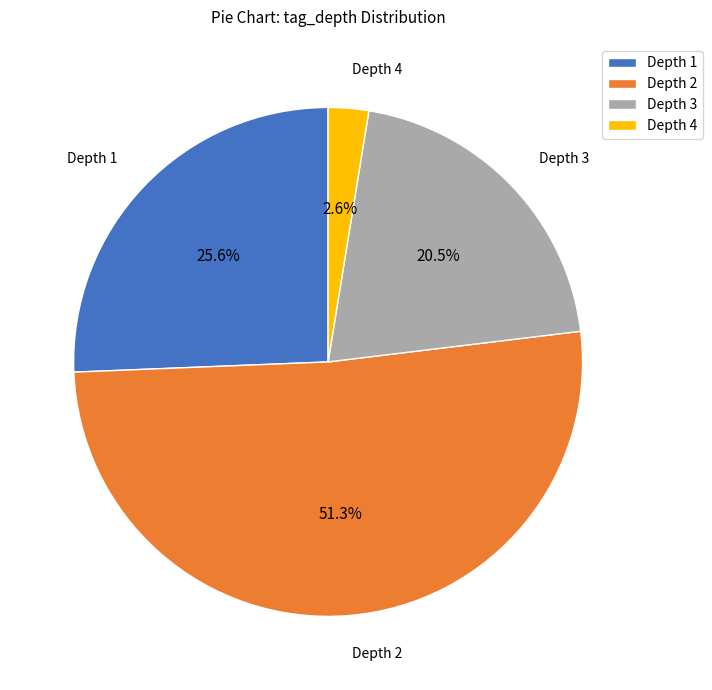

What is the largest slice in the pie chart?

Depth 2